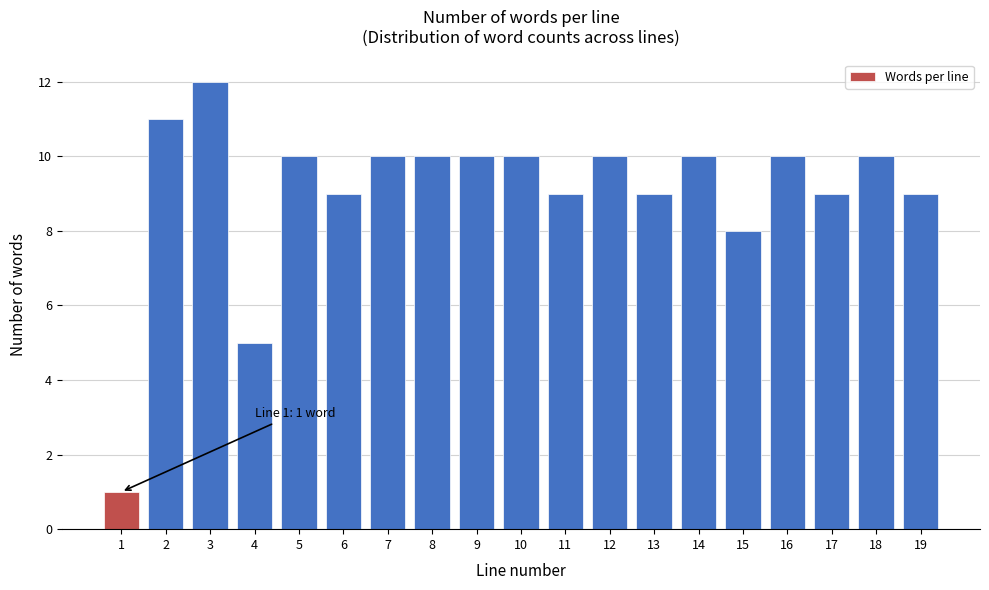

Reading left to right, extract all data points from this chart.

1	11	12	5	10	9	10	10	10	10	9	10	9	10	8	10	9	10	9